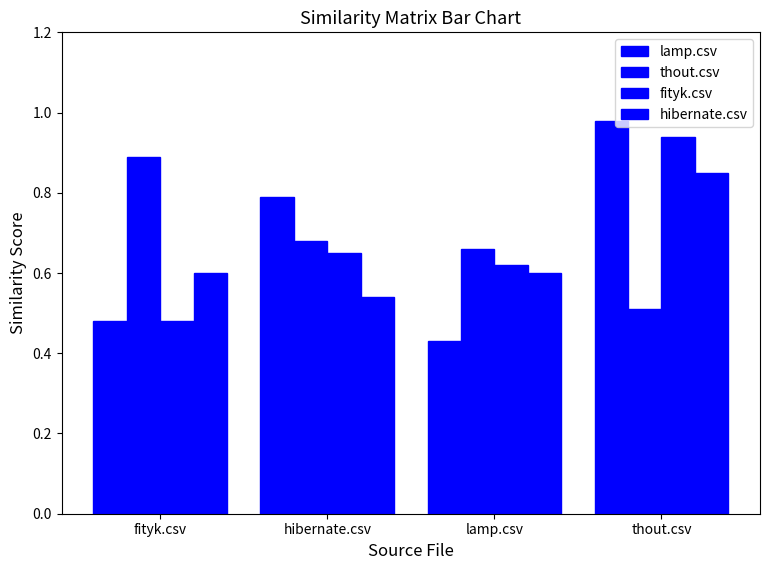

Are the bars grouped side by side (vs. stacked)?

Yes